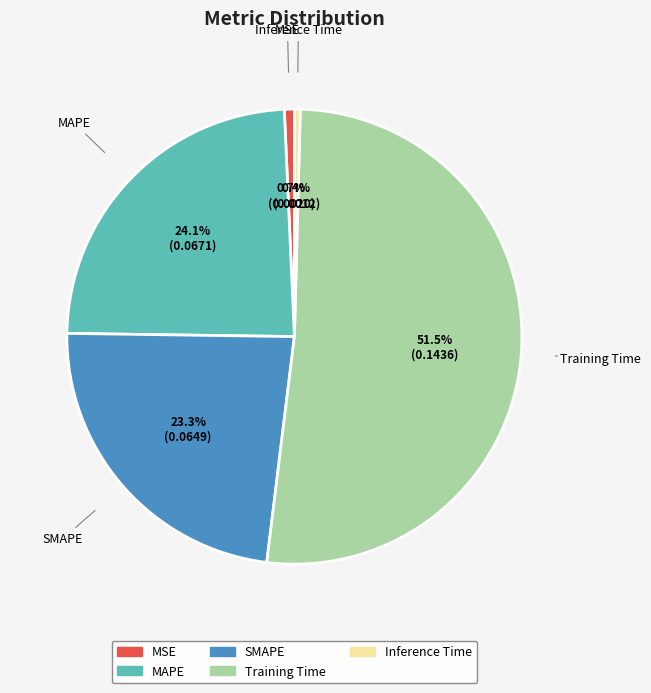

To the nearest percent, what is the combined percentage of Training Time and MSE?

52%